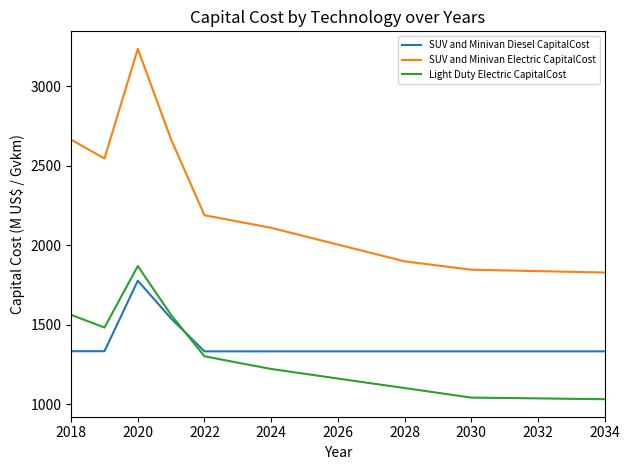

True or false: SUV and Minivan Diesel CapitalCost and SUV and Minivan Electric CapitalCost cross at least once.

False